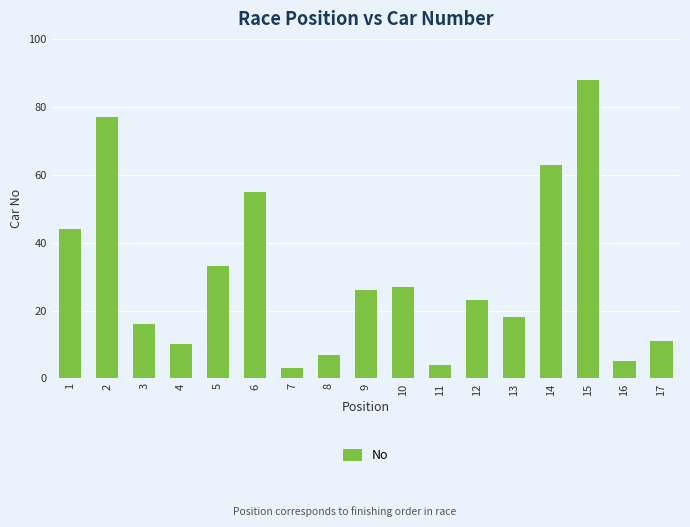

What is the value of the 8th bar from the left?

7